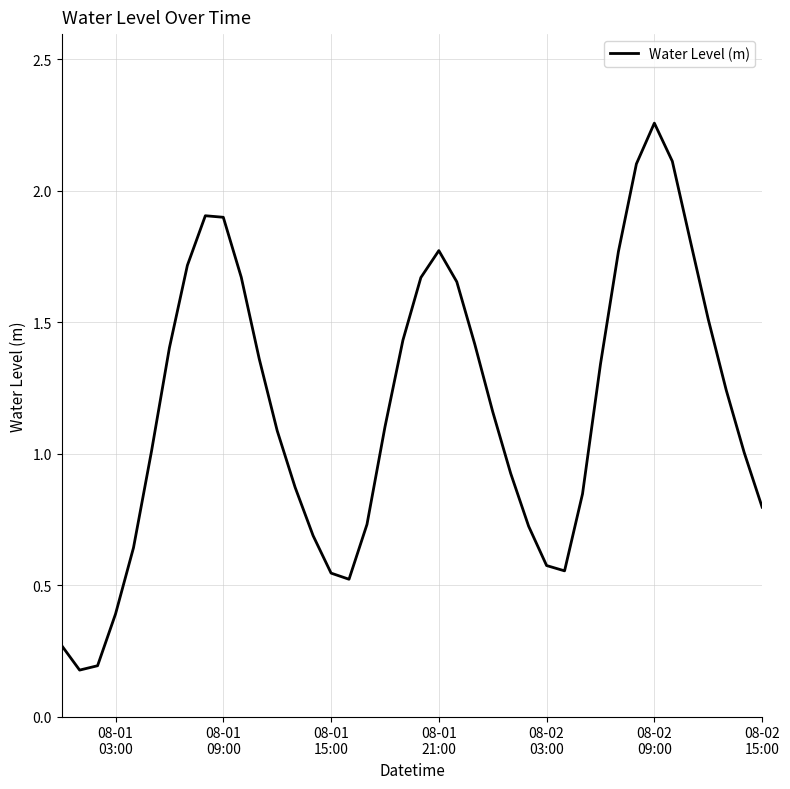

What is the difference between the maximum and minimum values?

2.1